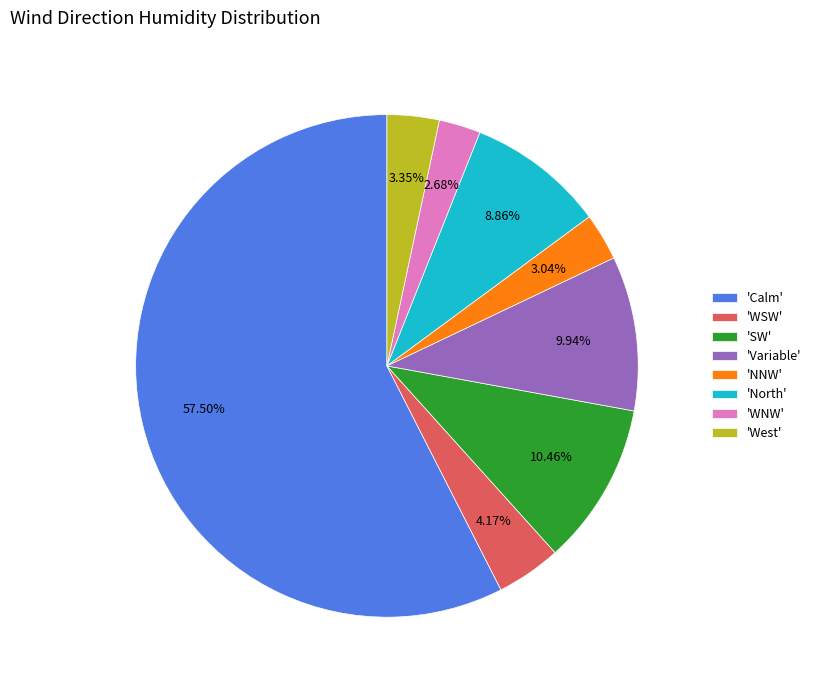

Between 'Variable' and 'West', which is larger?

'Variable'